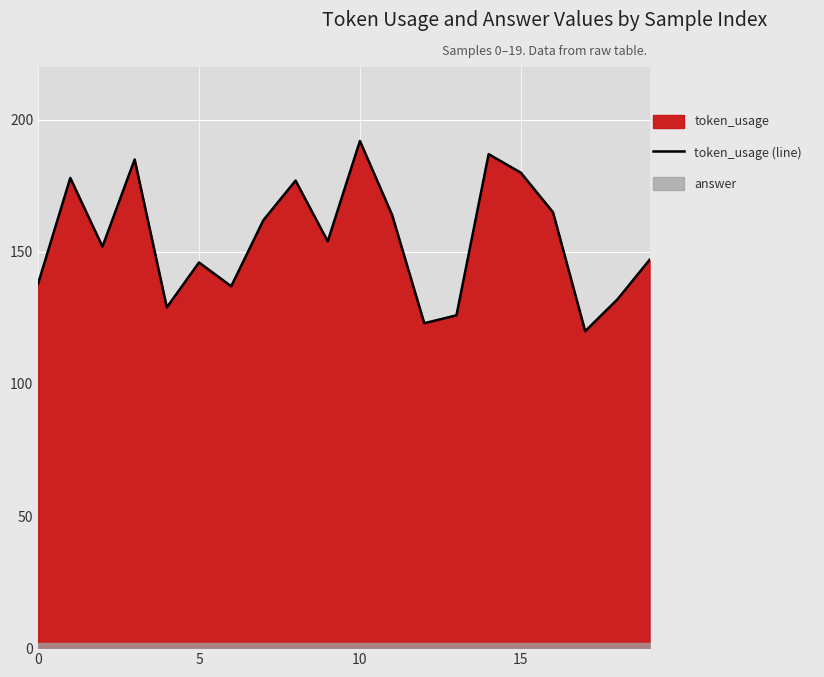

Is it true that the value at 6 is 137?

True